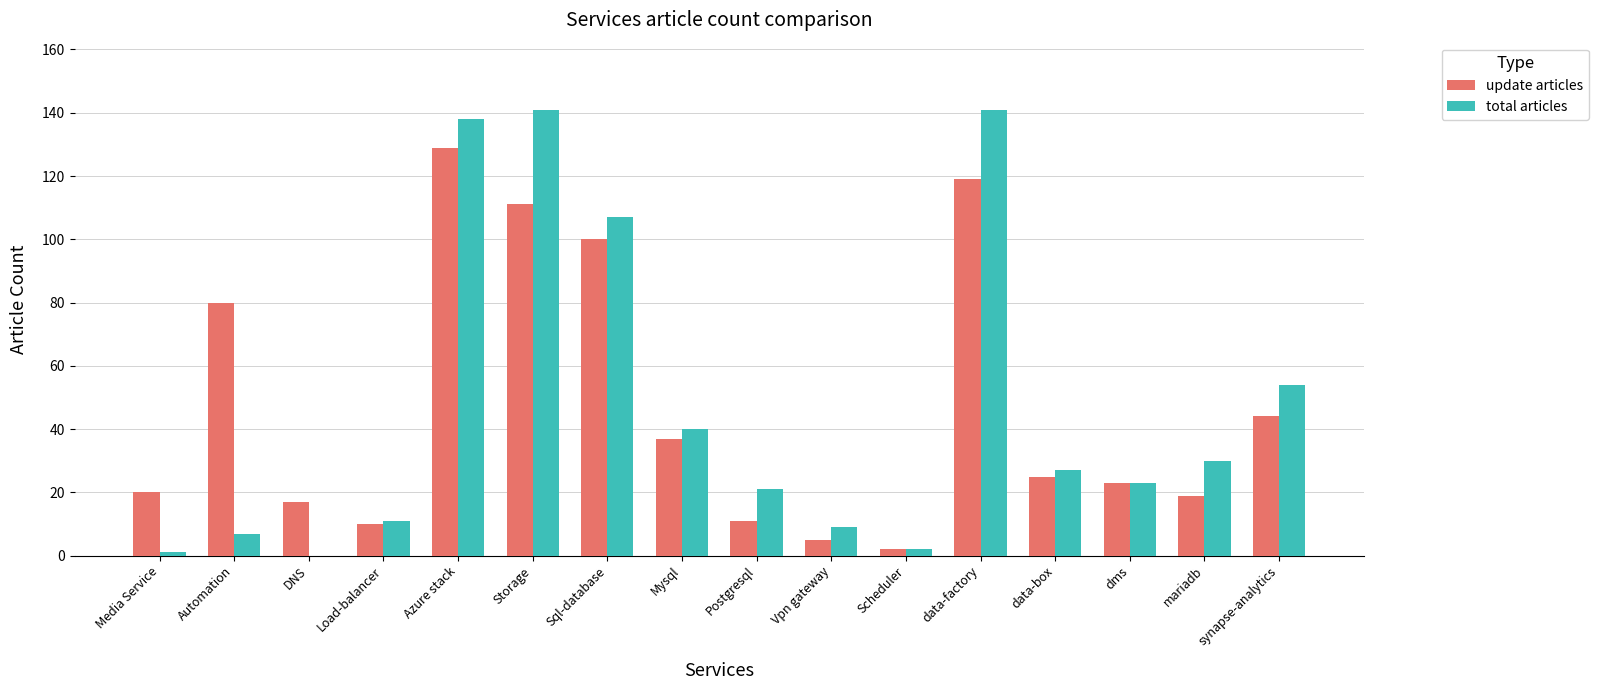

Reading left to right, transcribe all the data shown in this chart.

update articles: 20	80	17	10	129	111	100	37	11	5	2	119	25	23	19	44
total articles: 1	7	0	11	138	141	107	40	21	9	2	141	27	23	30	54